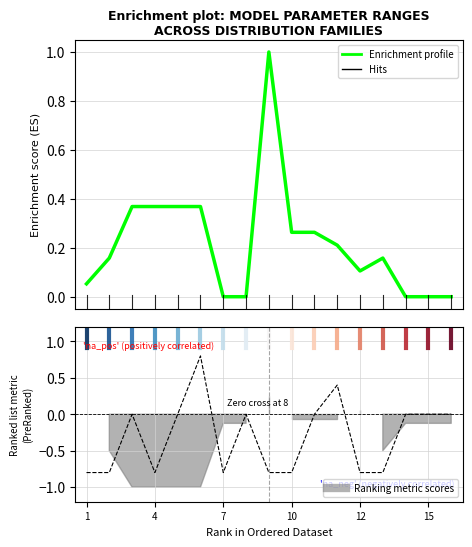

Where is the first local minimum for Enrichment profile?

12